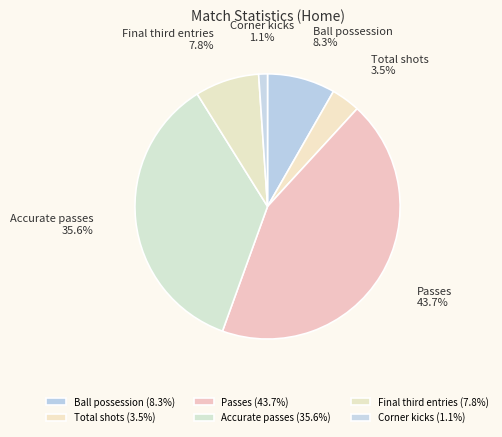

Which has a higher value, Passes or Total shots?

Passes